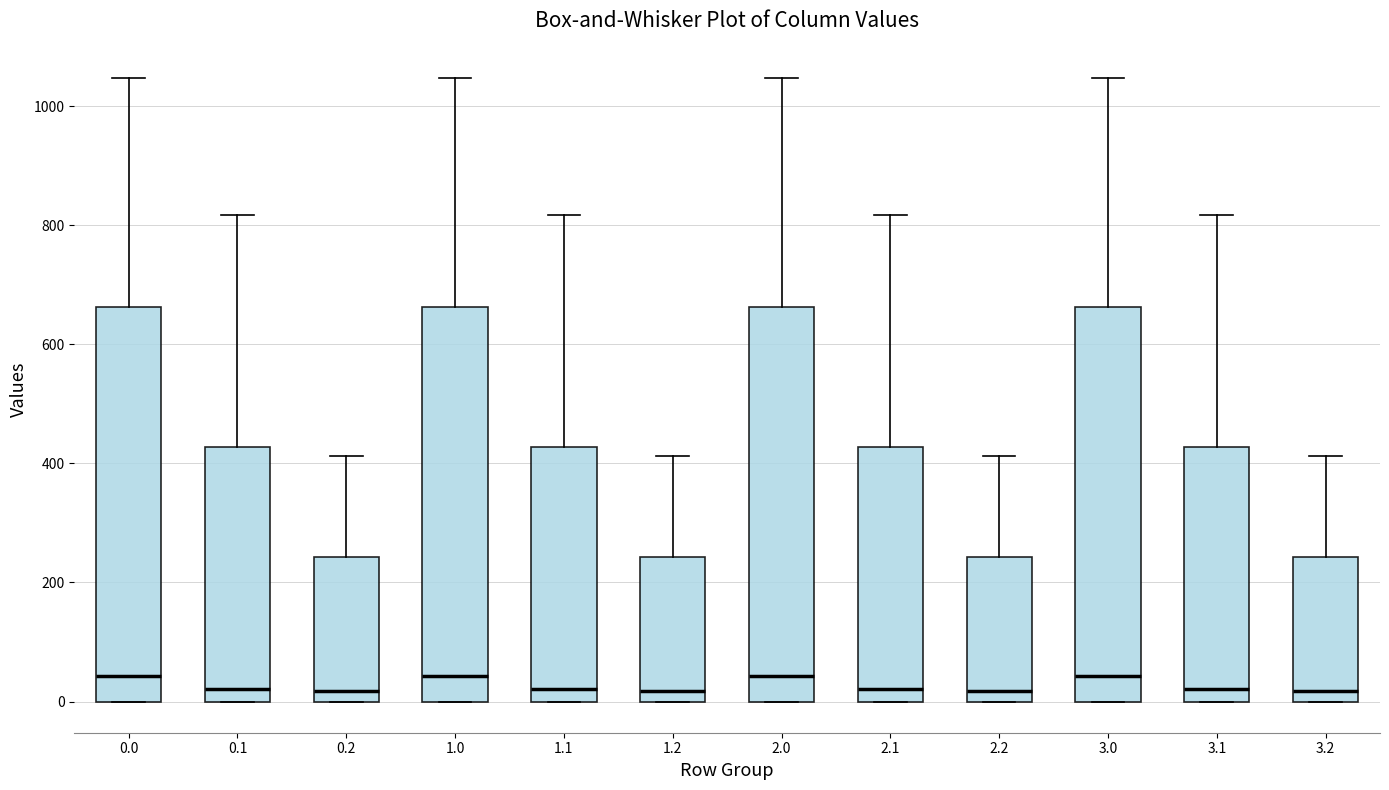

Reading left to right, transcribe this box plot: for each box, give where its median line is, the range the box spans, and where its two whiskers end, as read against the y-axis. The values are not printed on the chart, so give them approximately, as read against the axis.

0.0: median 40, box 0 to 660, whiskers 0 to 1040
0.1: median 20, box 0 to 420, whiskers 0 to 820
0.2: median 20, box 0 to 240, whiskers 0 to 420
1.0: median 40, box 0 to 660, whiskers 0 to 1040
1.1: median 20, box 0 to 420, whiskers 0 to 820
1.2: median 20, box 0 to 240, whiskers 0 to 420
2.0: median 40, box 0 to 660, whiskers 0 to 1040
2.1: median 20, box 0 to 420, whiskers 0 to 820
2.2: median 20, box 0 to 240, whiskers 0 to 420
3.0: median 40, box 0 to 660, whiskers 0 to 1040
3.1: median 20, box 0 to 420, whiskers 0 to 820
3.2: median 20, box 0 to 240, whiskers 0 to 420